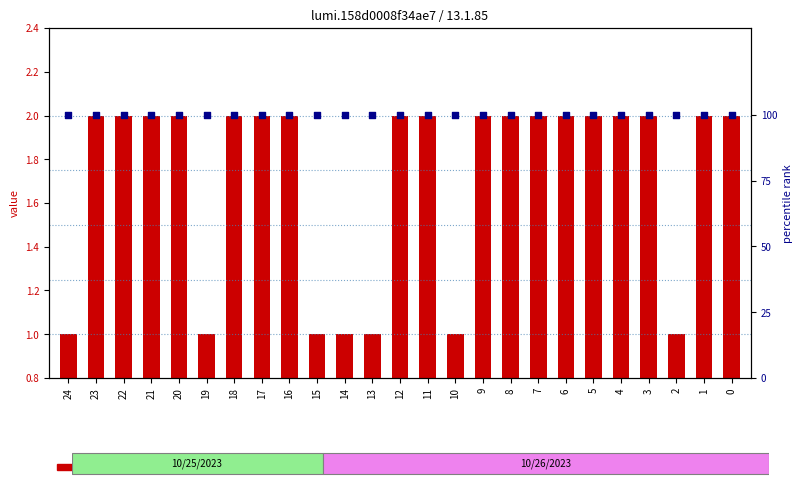

Which series reaches the minimum Y coordinate?

value